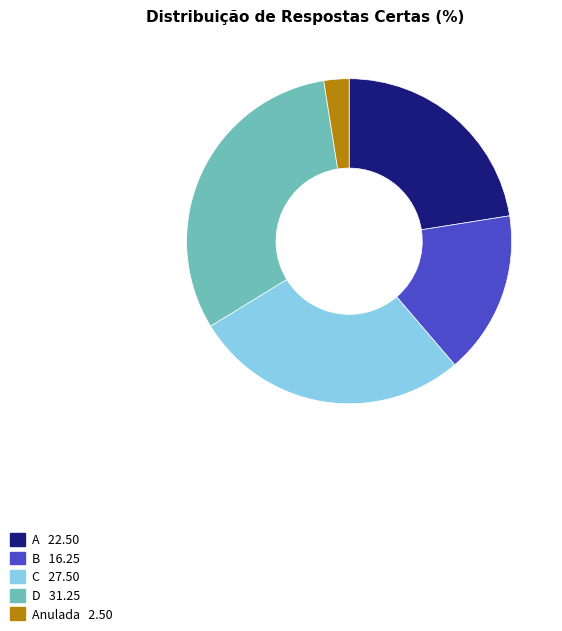

Does any single category account for the majority?

No